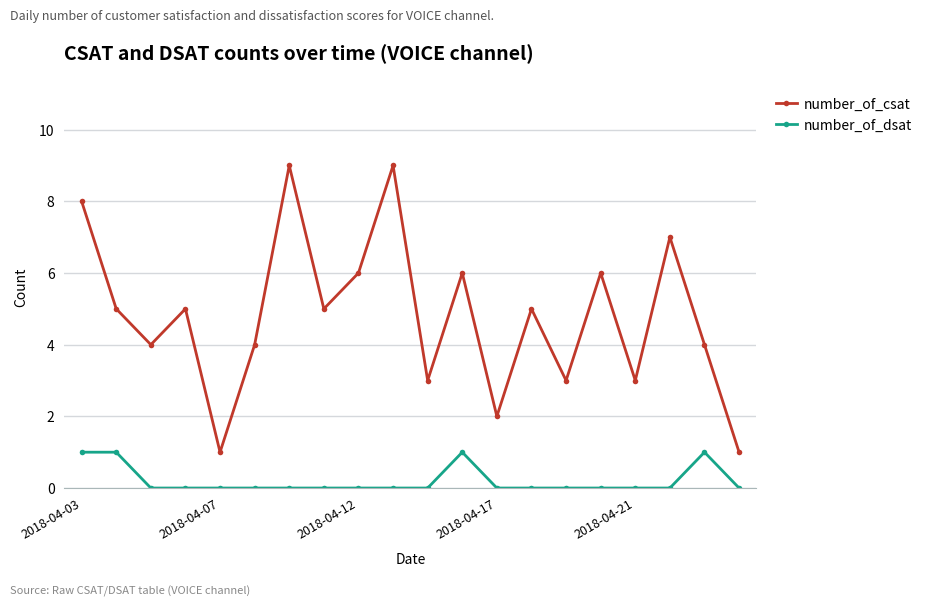

Rank the series by their maximum value, from highest to lowest.

number_of_csat, number_of_dsat